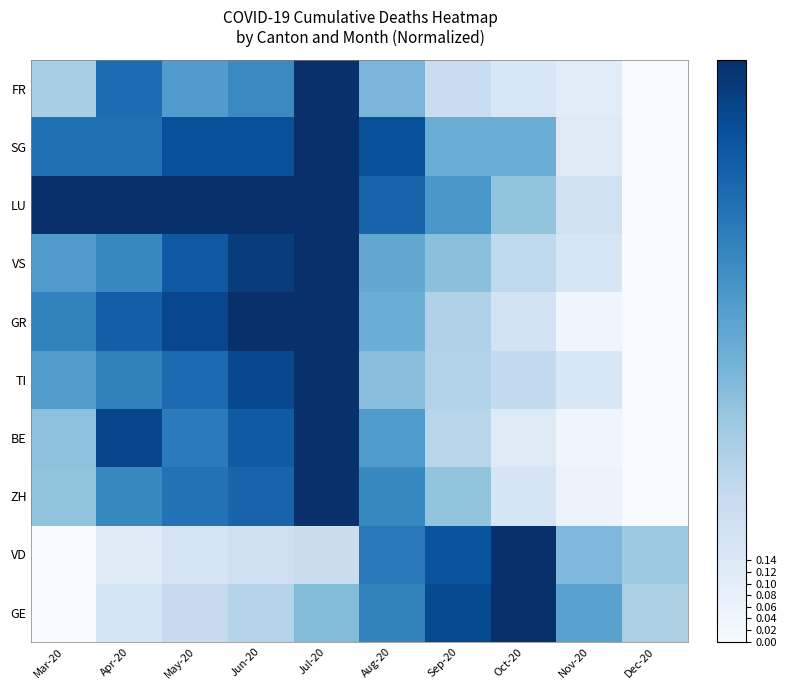

Reading left to right, what are all the values shown in this chart?

GE: Mar-20=0.0	Apr-20=0.2	May-20=0.2	Jun-20=0.3	Jul-20=0.4	Aug-20=0.7	Sep-20=0.9	Oct-20=1.0	Nov-20=0.6	Dec-20=0.3
VD: Mar-20=0.0	Apr-20=0.1	May-20=0.2	Jun-20=0.2	Jul-20=0.2	Aug-20=0.7	Sep-20=0.9	Oct-20=1.0	Nov-20=0.5	Dec-20=0.4
ZH: Mar-20=0.4	Apr-20=0.7	May-20=0.7	Jun-20=0.8	Jul-20=1.0	Aug-20=0.7	Sep-20=0.4	Oct-20=0.2	Nov-20=0.1	Dec-20=0.0
BE: Mar-20=0.4	Apr-20=0.9	May-20=0.7	Jun-20=0.8	Jul-20=1.0	Aug-20=0.6	Sep-20=0.3	Oct-20=0.1	Nov-20=0.0	Dec-20=0.0
TI: Mar-20=0.6	Apr-20=0.7	May-20=0.8	Jun-20=0.9	Jul-20=1.0	Aug-20=0.4	Sep-20=0.3	Oct-20=0.3	Nov-20=0.2	Dec-20=0.0
GR: Mar-20=0.7	Apr-20=0.8	May-20=0.9	Jun-20=1.0	Jul-20=1.0	Aug-20=0.5	Sep-20=0.3	Oct-20=0.2	Nov-20=0.0	Dec-20=0.0
VS: Mar-20=0.6	Apr-20=0.7	May-20=0.8	Jun-20=0.9	Jul-20=1.0	Aug-20=0.5	Sep-20=0.4	Oct-20=0.3	Nov-20=0.2	Dec-20=0.0
LU: Mar-20=1.0	Apr-20=1.0	May-20=1.0	Jun-20=1.0	Jul-20=1.0	Aug-20=0.8	Sep-20=0.6	Oct-20=0.4	Nov-20=0.2	Dec-20=0.0
SG: Mar-20=0.8	Apr-20=0.8	May-20=0.9	Jun-20=0.9	Jul-20=1.0	Aug-20=0.9	Sep-20=0.5	Oct-20=0.5	Nov-20=0.1	Dec-20=0.0
FR: Mar-20=0.3	Apr-20=0.8	May-20=0.6	Jun-20=0.7	Jul-20=1.0	Aug-20=0.5	Sep-20=0.2	Oct-20=0.2	Nov-20=0.1	Dec-20=0.0